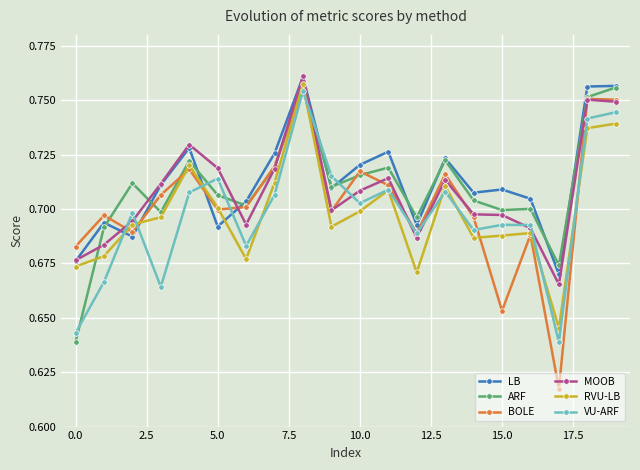

Which series ends up on top after the final intersection of VU-ARF and ARF?

ARF